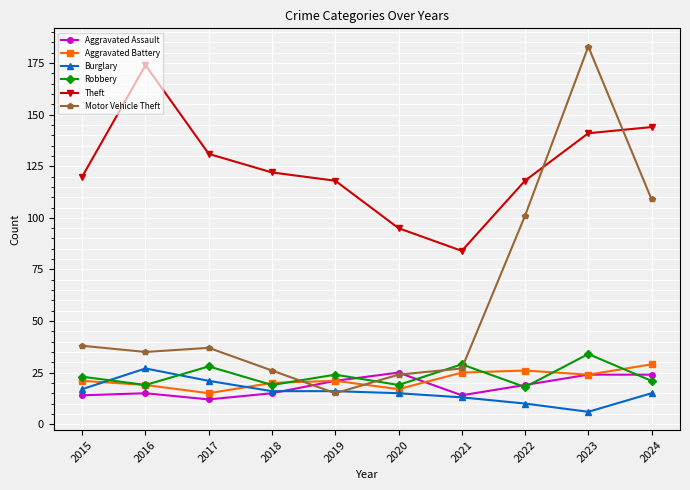

What is the difference between the Burglary values at 2024 and 2017?

6